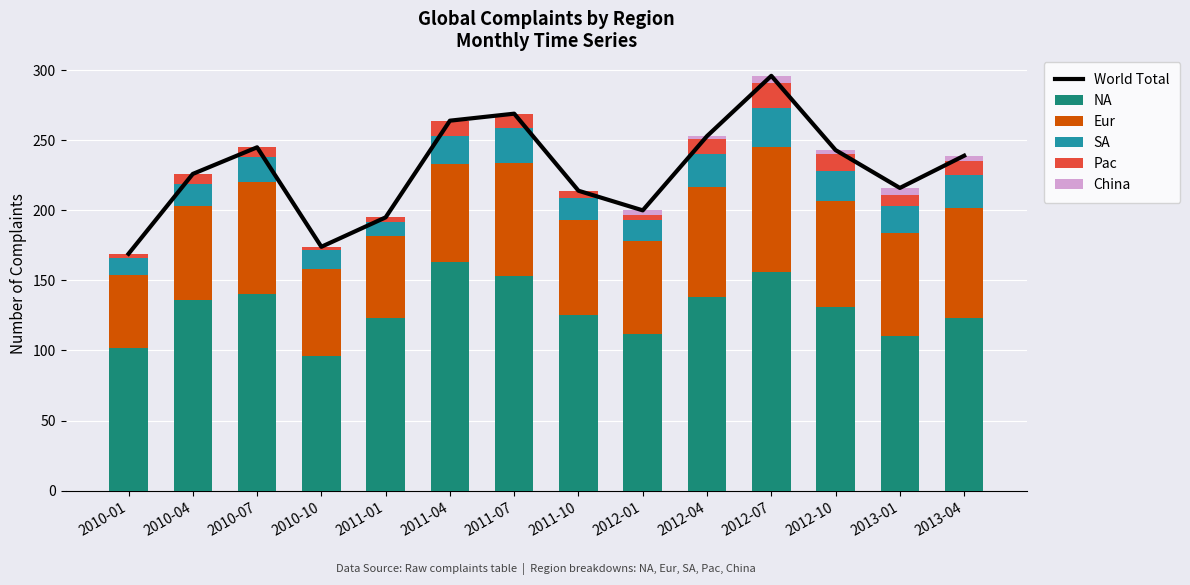

What is the label of the 1st bar from the right?

2013-04